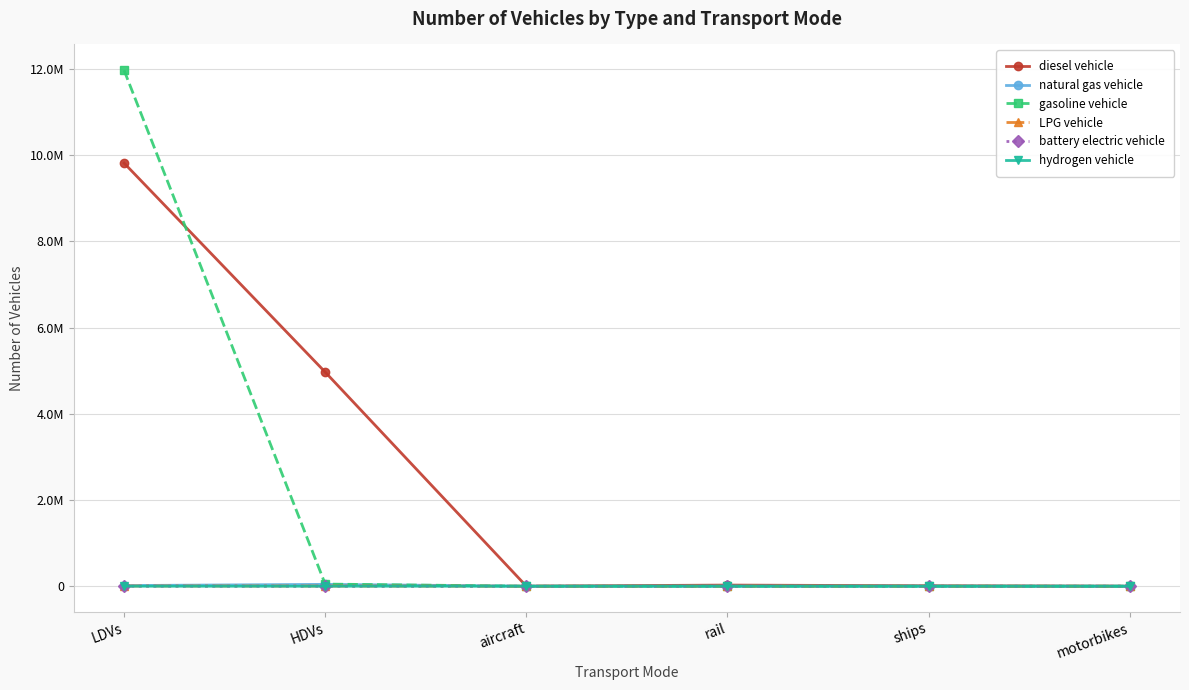

What are all the series names shown in the legend?

diesel vehicle, natural gas vehicle, gasoline vehicle, LPG vehicle, battery electric vehicle, hydrogen vehicle